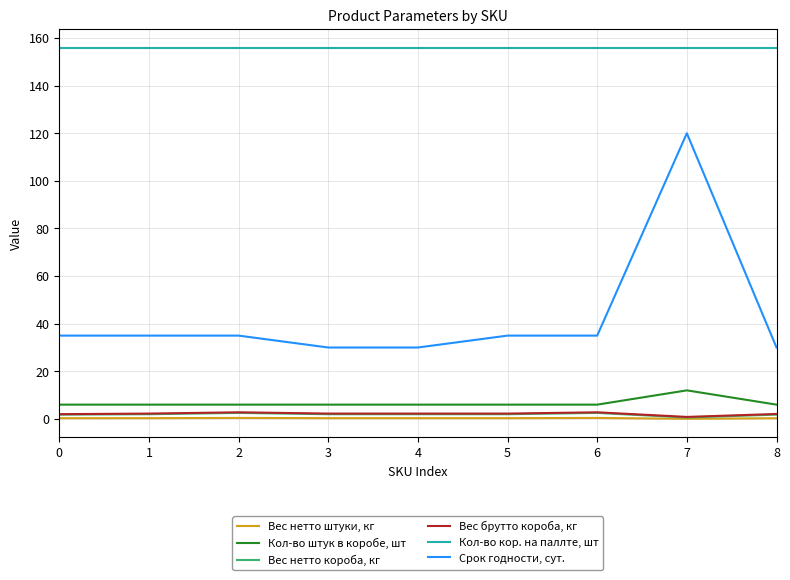

True or false: Срок годности, сут. and Вес брутто короба, кг intersect in this chart.

False